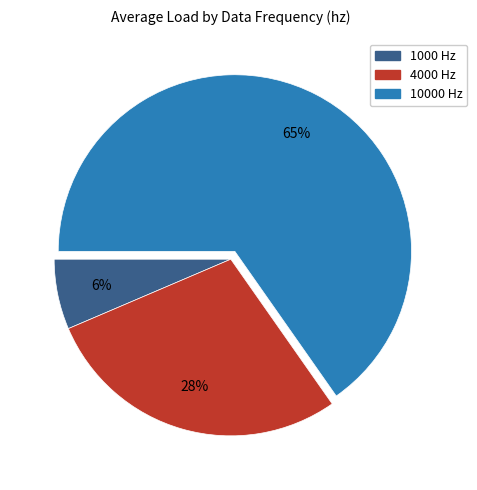

What is the smallest slice in the pie chart?

1000 Hz